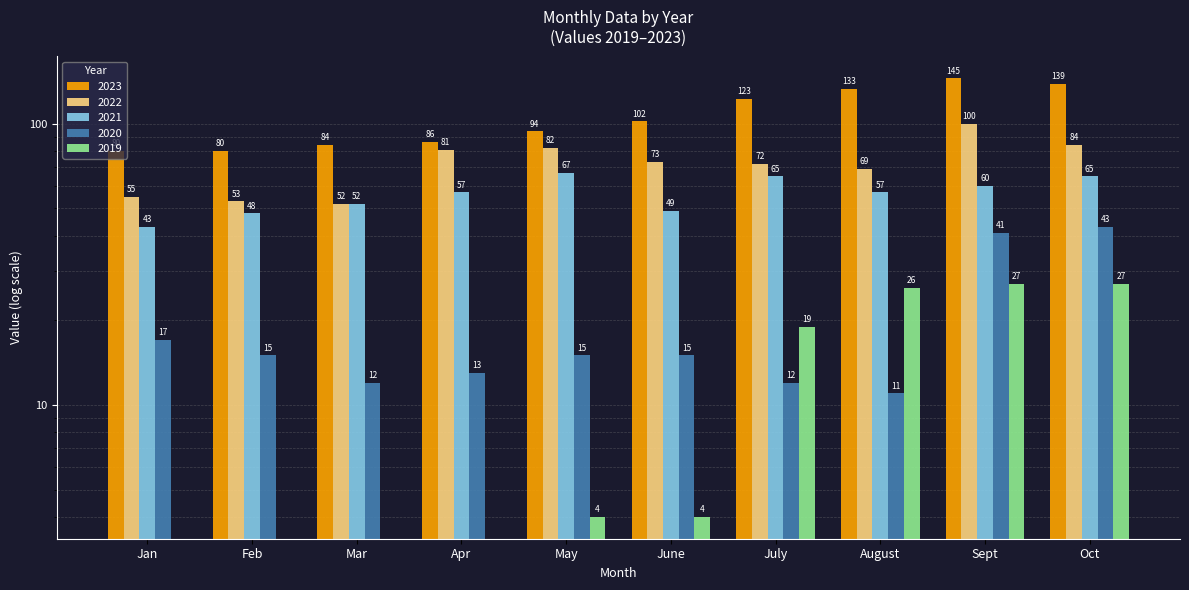

Are the bars grouped side by side (vs. stacked)?

Yes